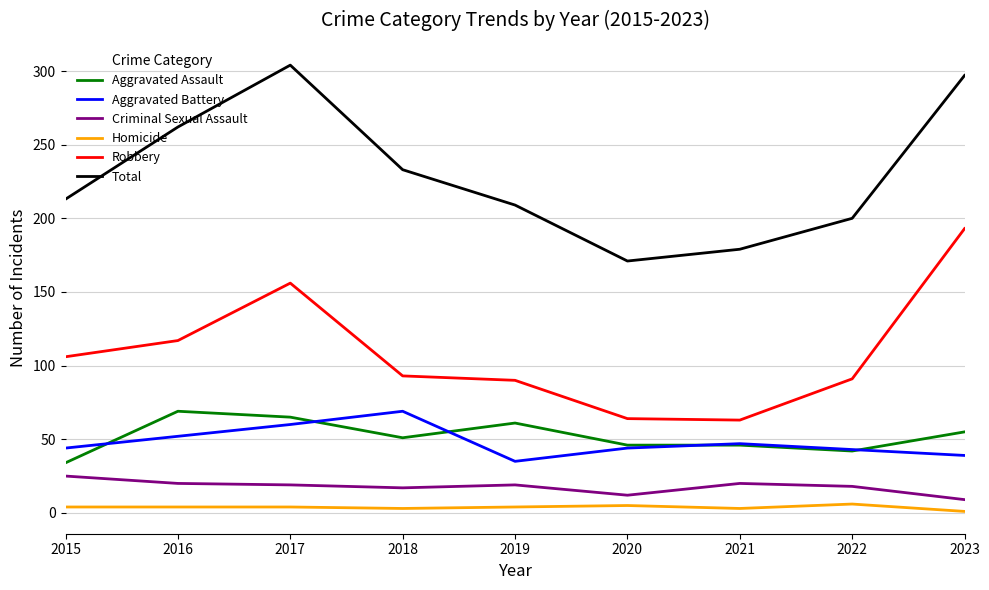

Which series has the largest total across all categories?

Total